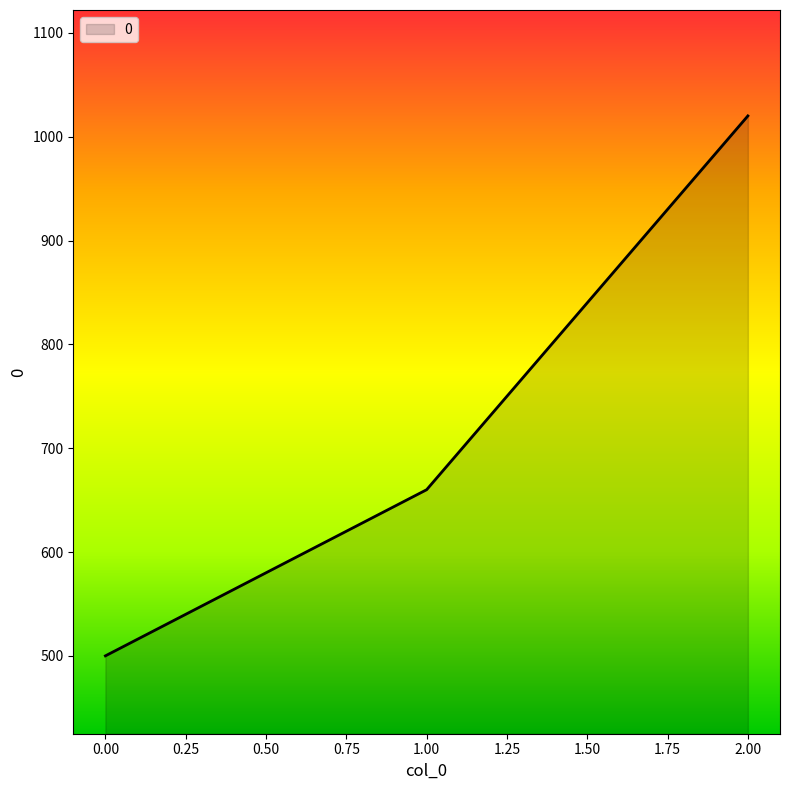

Reading left to right, extract all data points from this chart.

500	660	1020